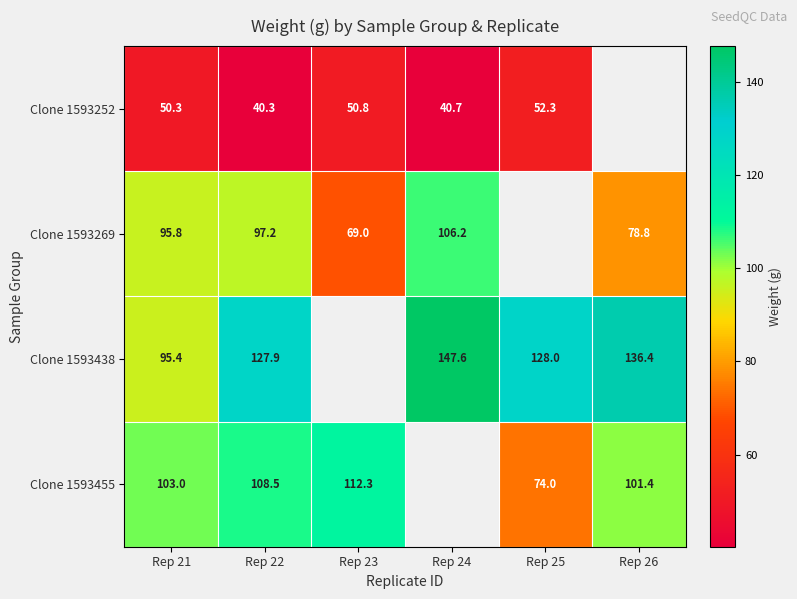

The Clone 1593252 series shows 40.3 at Rep 22. True or false?

True